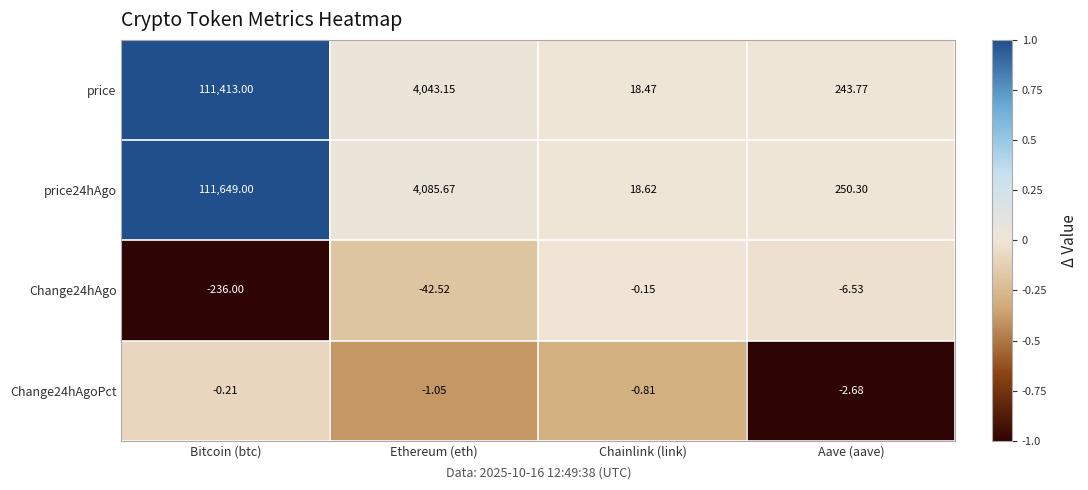

List the series in order of their peak value, lowest first.

Change24hAgoPct, Change24hAgo, price, price24hAgo